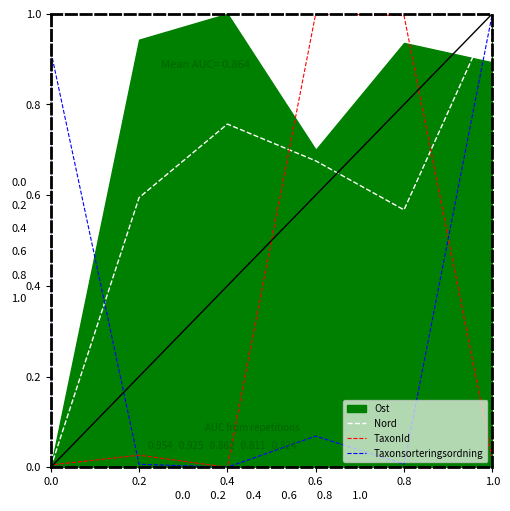

How many positive values does the Nord series have?

6